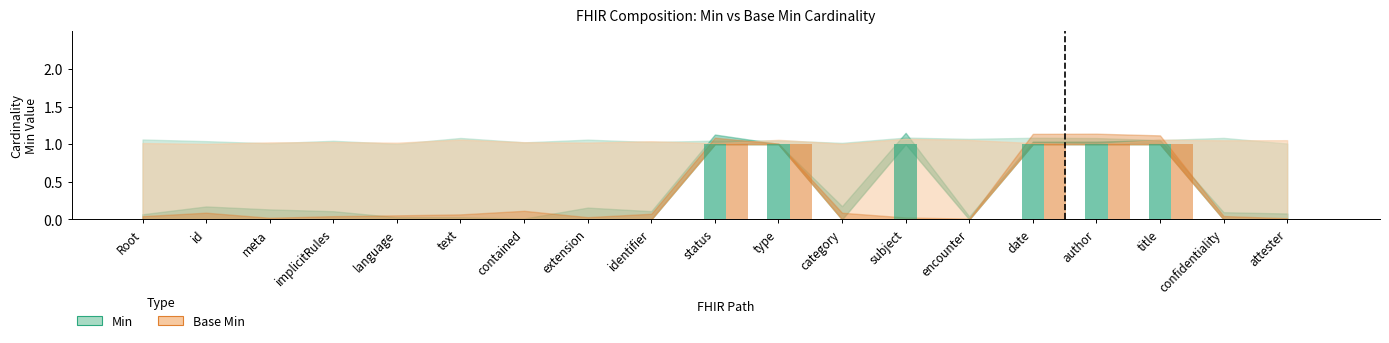

What is the maximum value for Min?

1